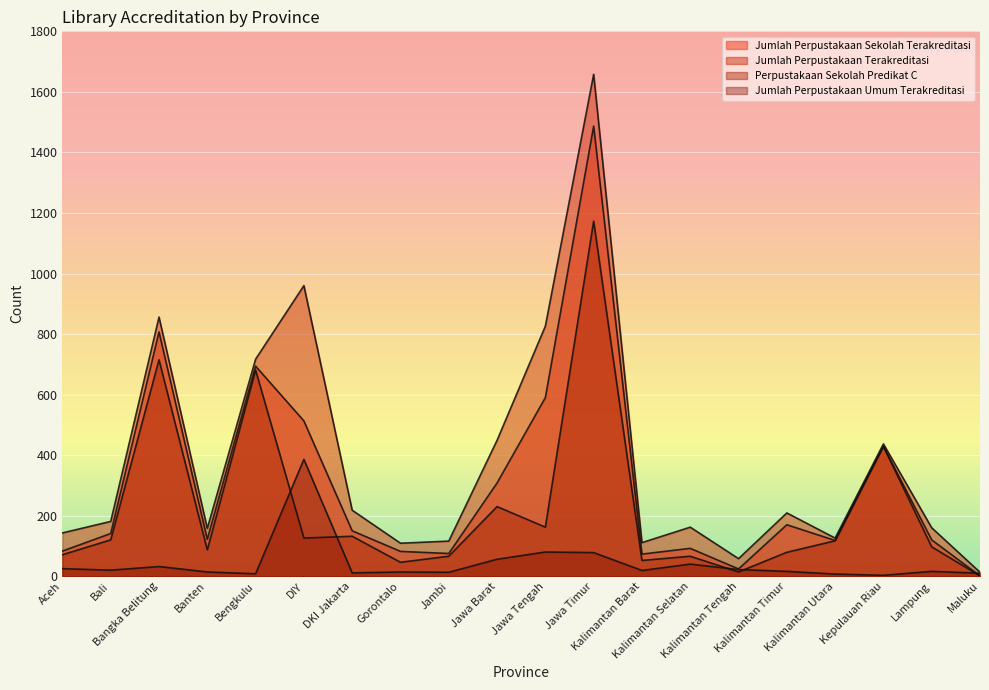

At which category is the sum across all series the highest?

Jawa Timur